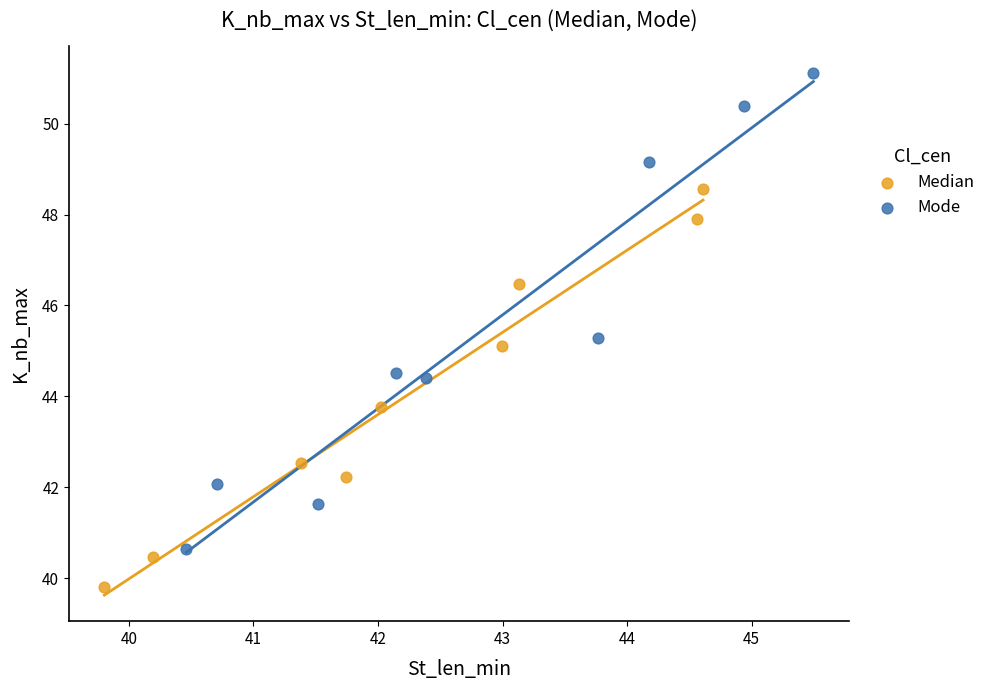

Which series has the widest spread of Y values?

Mode